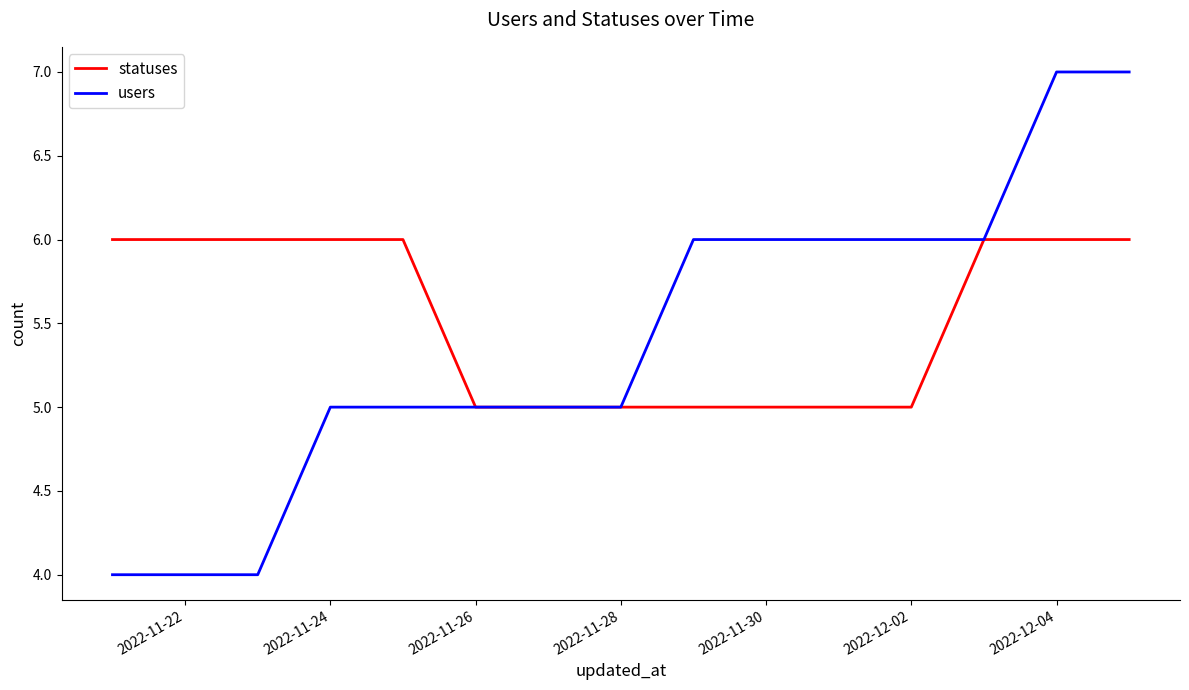

List the series in order of their peak value, highest first.

users, statuses